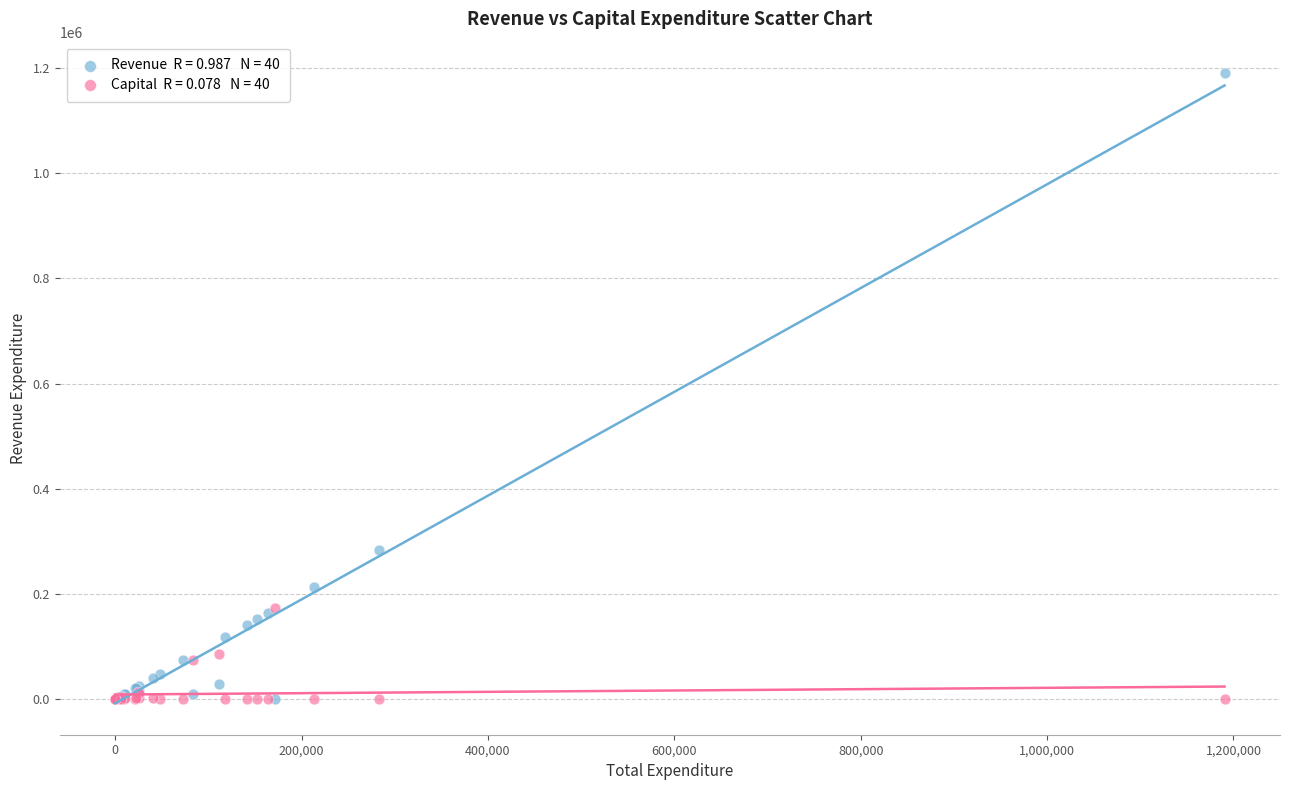

Across all series, what Y value is closest to 595220?

282772.7